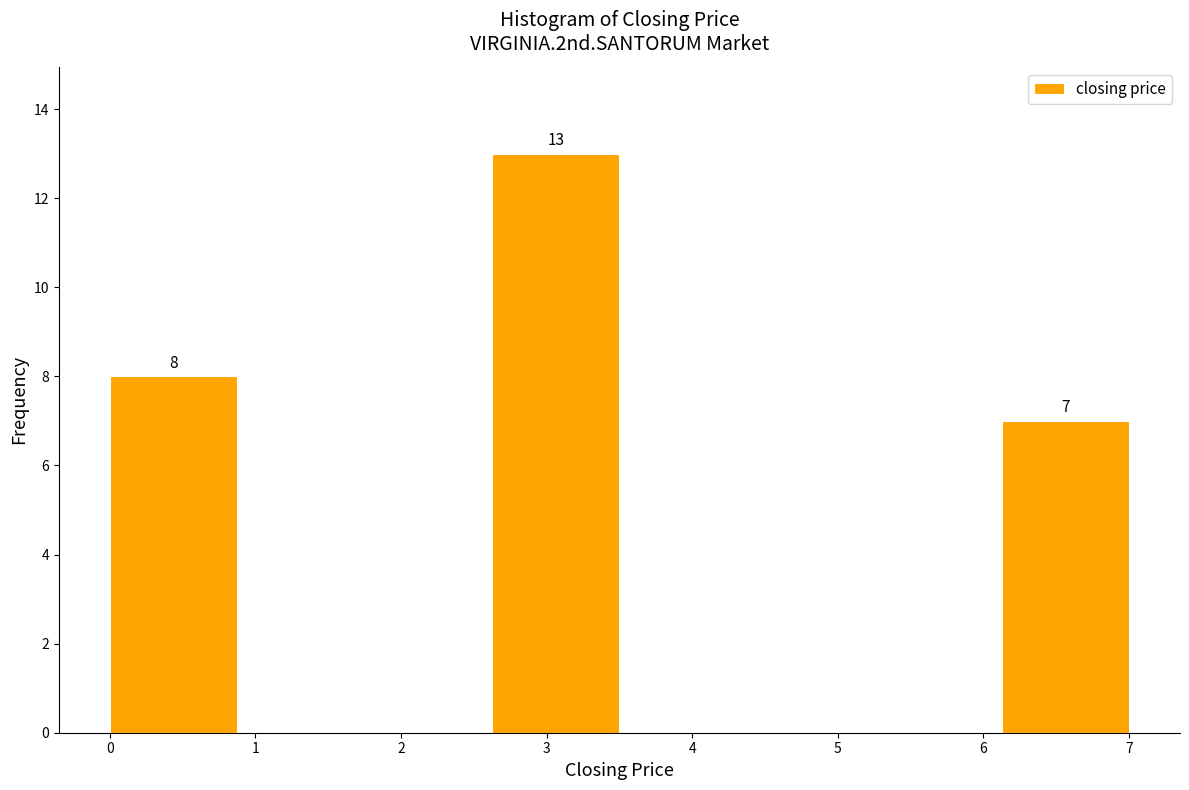

Which range on the x-axis has the tallest bar?

2.6 to 3.5